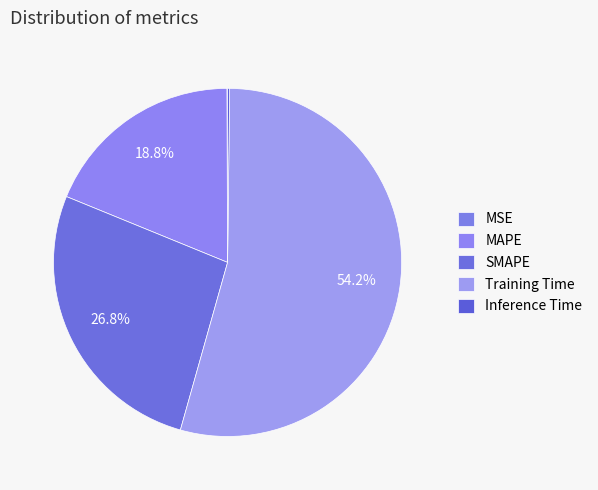

The SMAPE slice represents 27% of the pie. True or false?

True